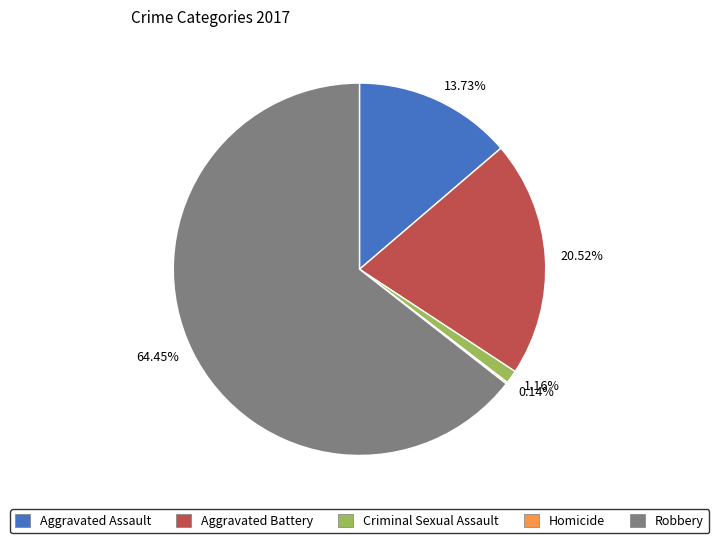

Which category has the biggest portion of the pie?

Robbery